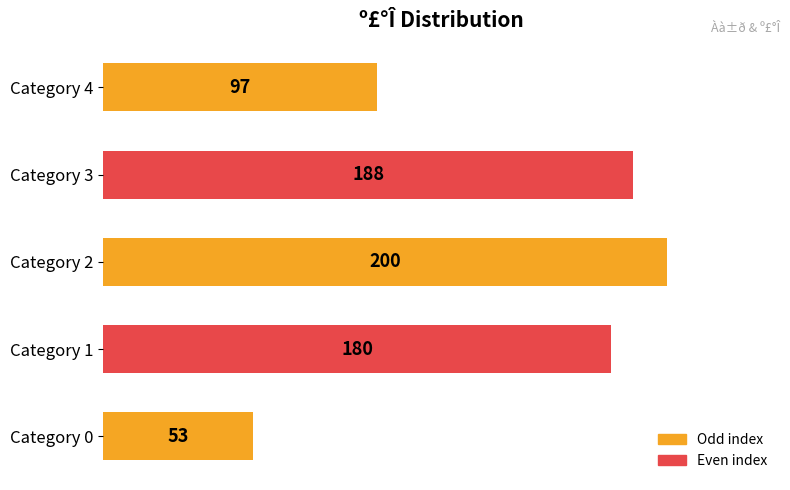

The value at Category 0 is 53. True or false?

True